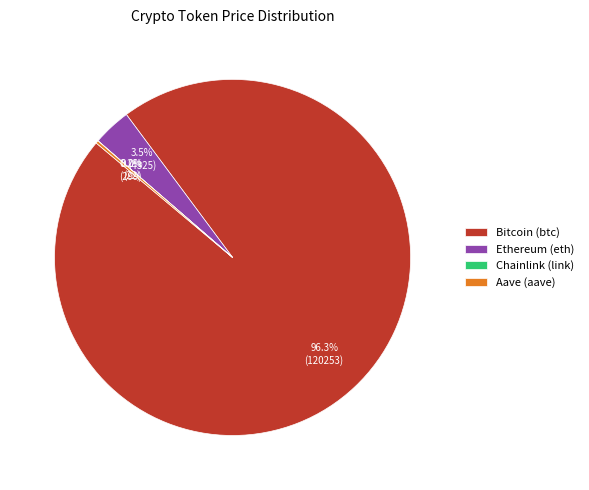

What portion of the pie excludes Bitcoin (btc)?

3.7%